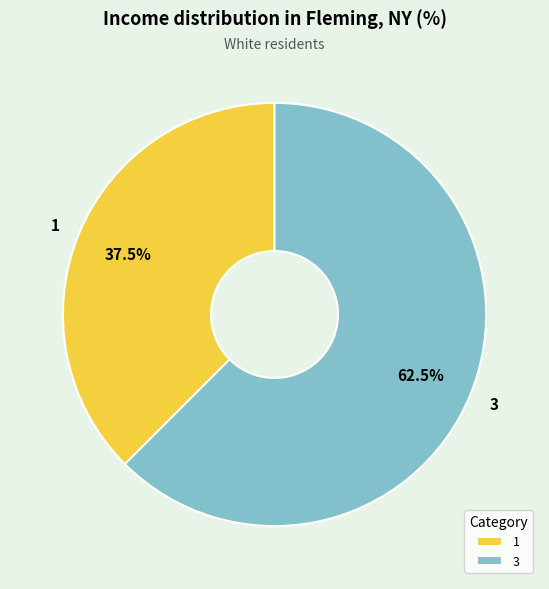

Which slice is the smallest?

1